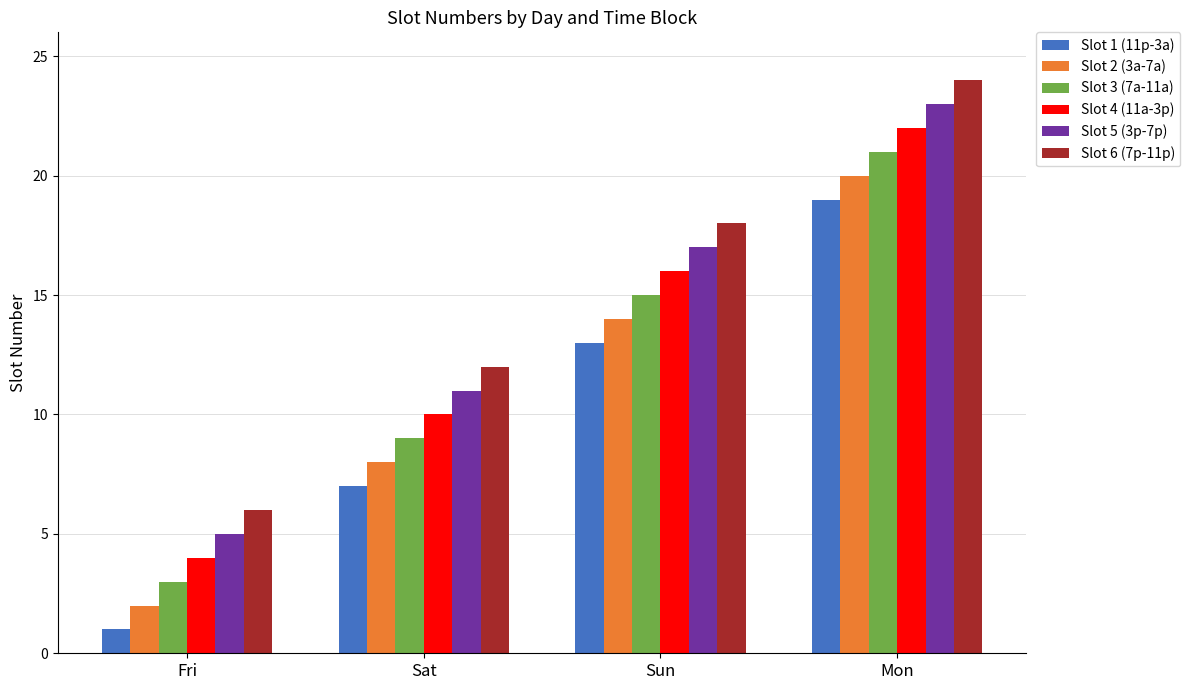

How many Slot 5 (3p-7p) values are between 11 and 23?

3